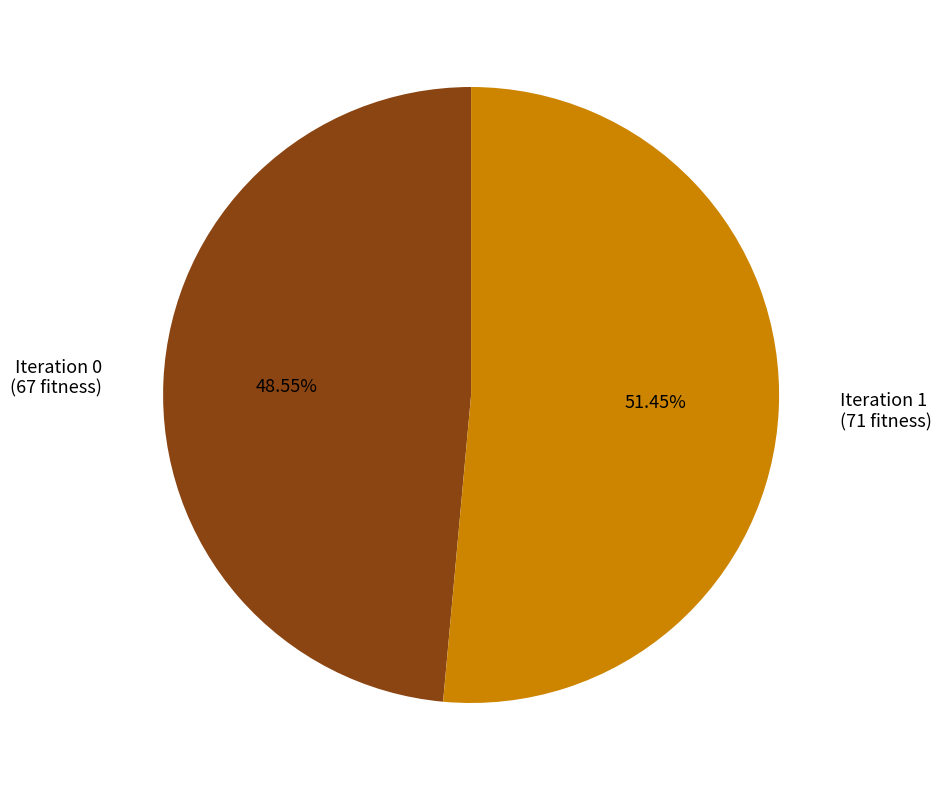

To the nearest percent, what is the difference between the largest and smallest slice percentages?

3%